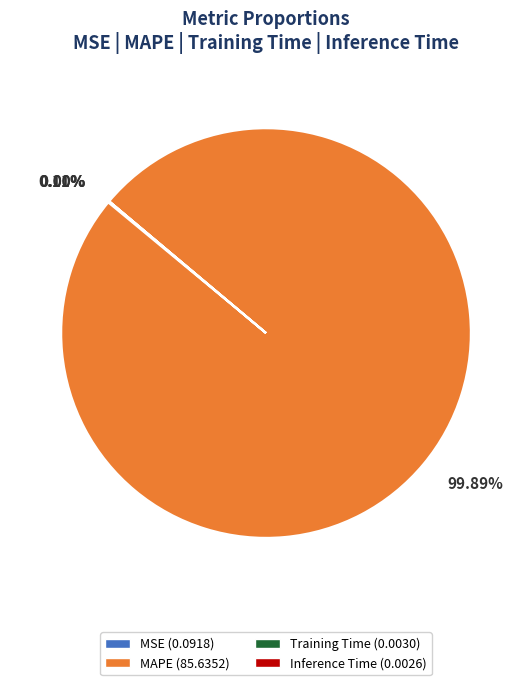

Does any single category account for the majority?

Yes